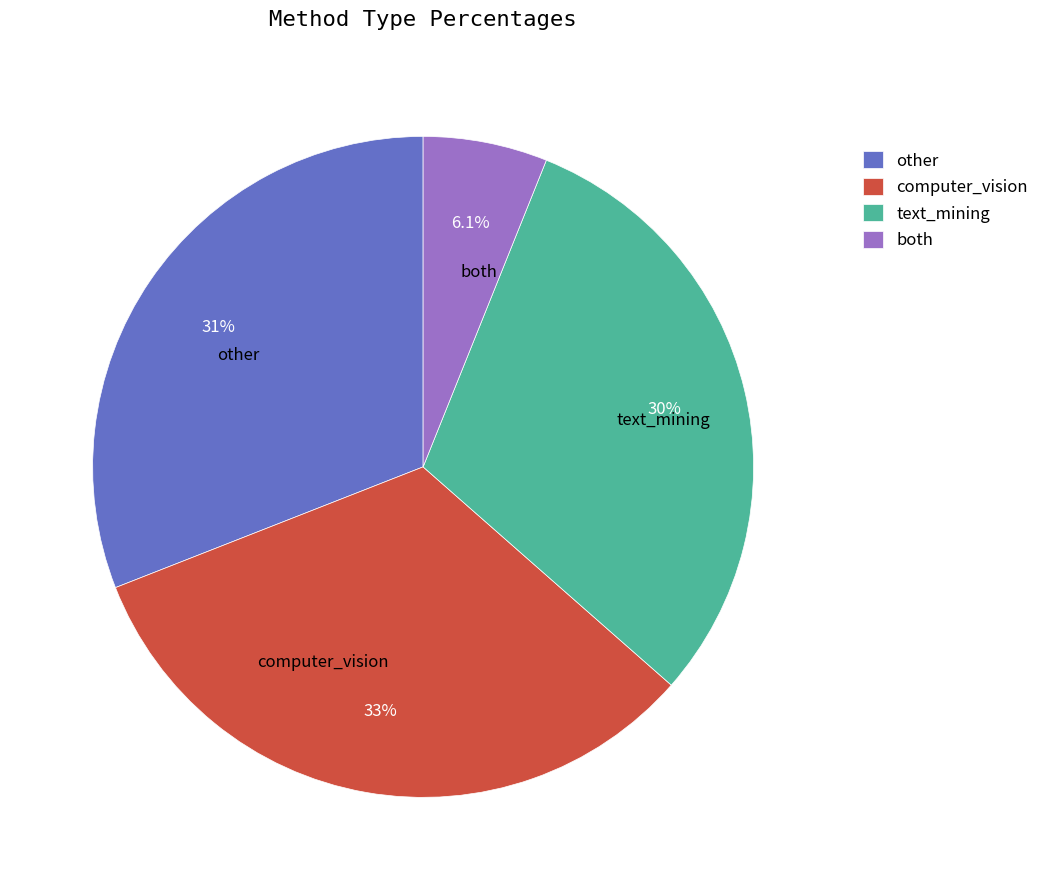

Rank the categories by value from lowest to highest.

both, text_mining, other, computer_vision